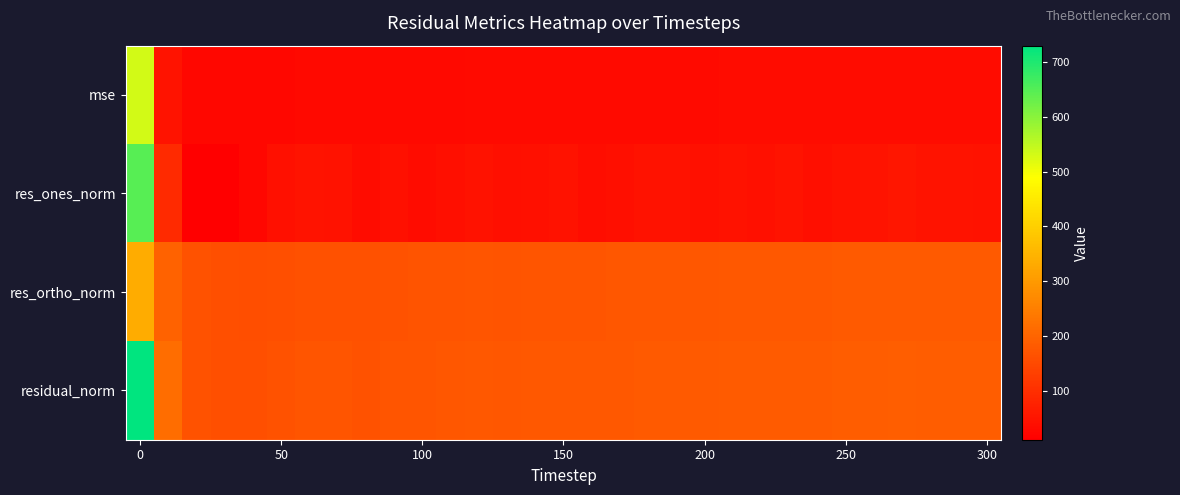

How many series are shown in this chart?

4